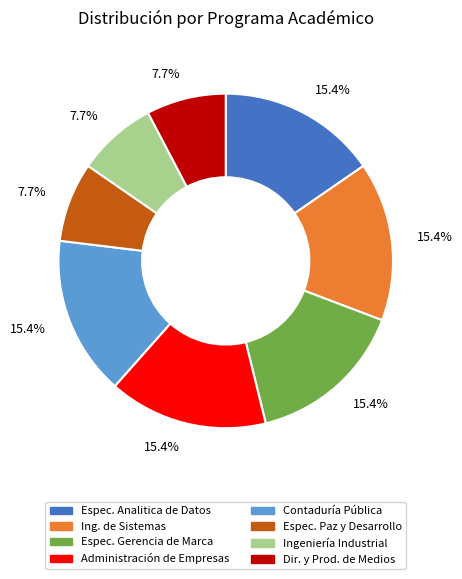

Is Ing. de Sistemas the majority of the pie?

No